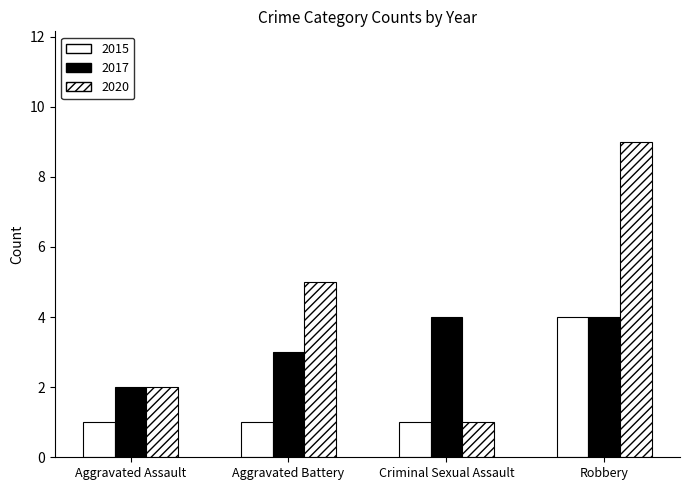

Which series changed the most between Aggravated Assault and Robbery?

2020